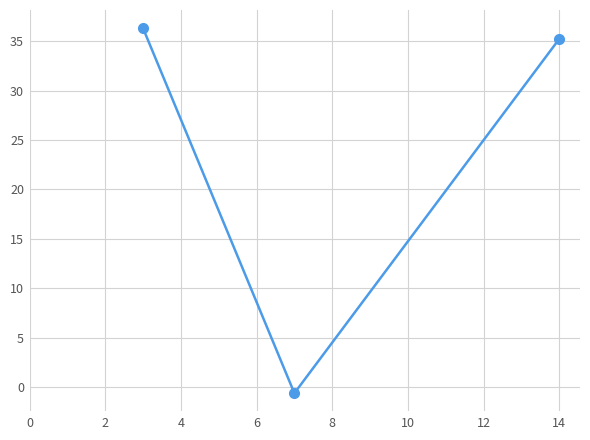

What is the greatest value displayed?

36.3